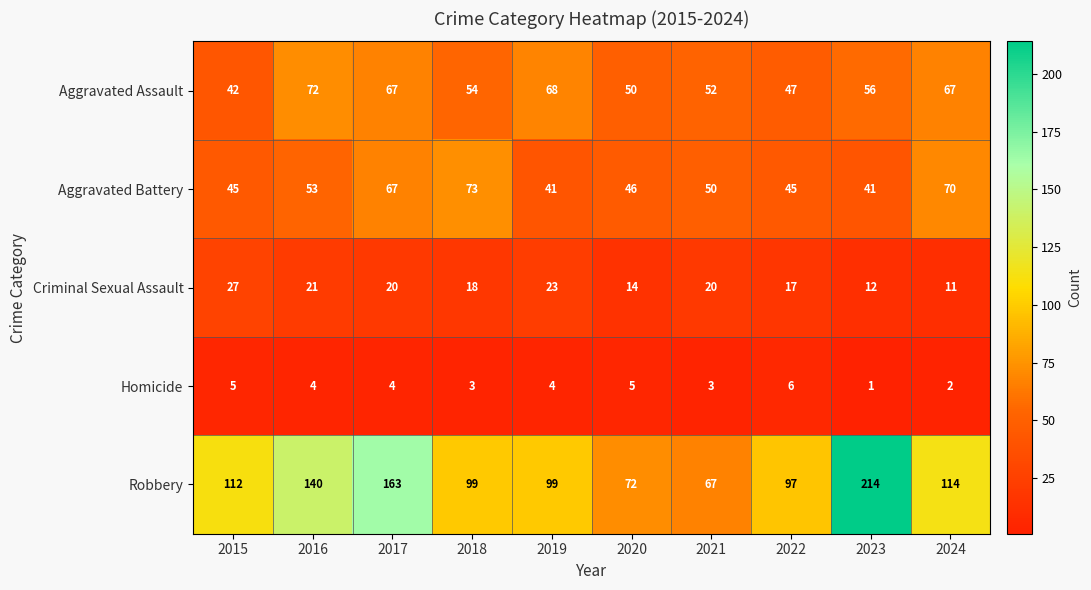

What is the difference between the Criminal Sexual Assault values at 2016 and 2024?

10